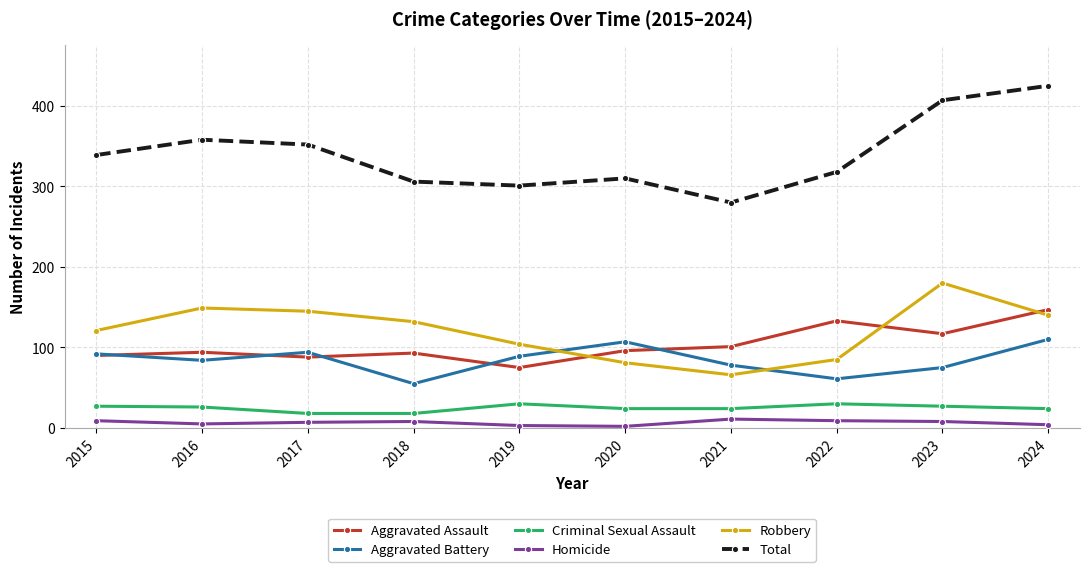

How many values in the Robbery series are below 132?

5